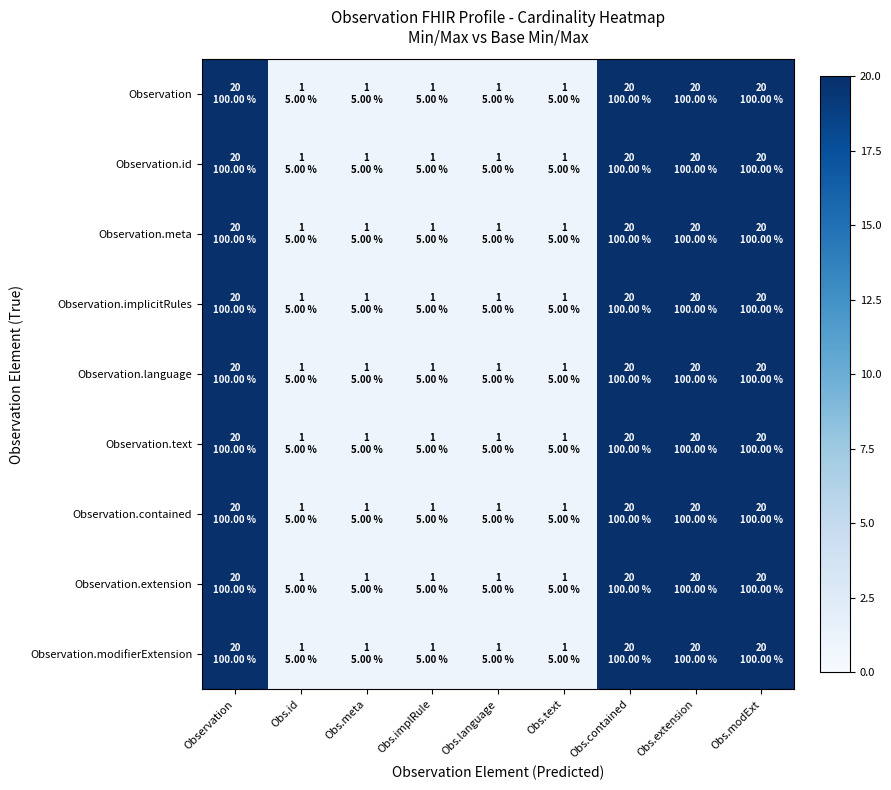

At how many categories does at least one series exceed 17?

4